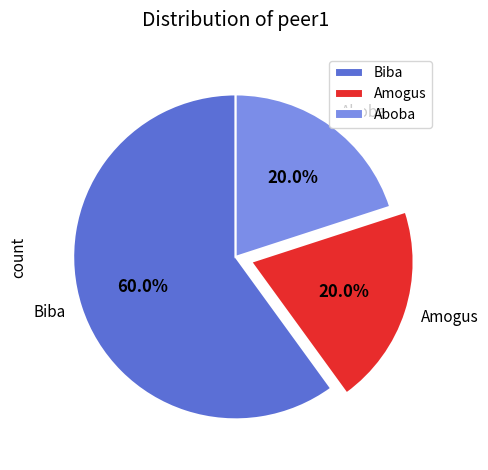

To the nearest percent, what is the combined percentage of Biba and Amogus?

80%